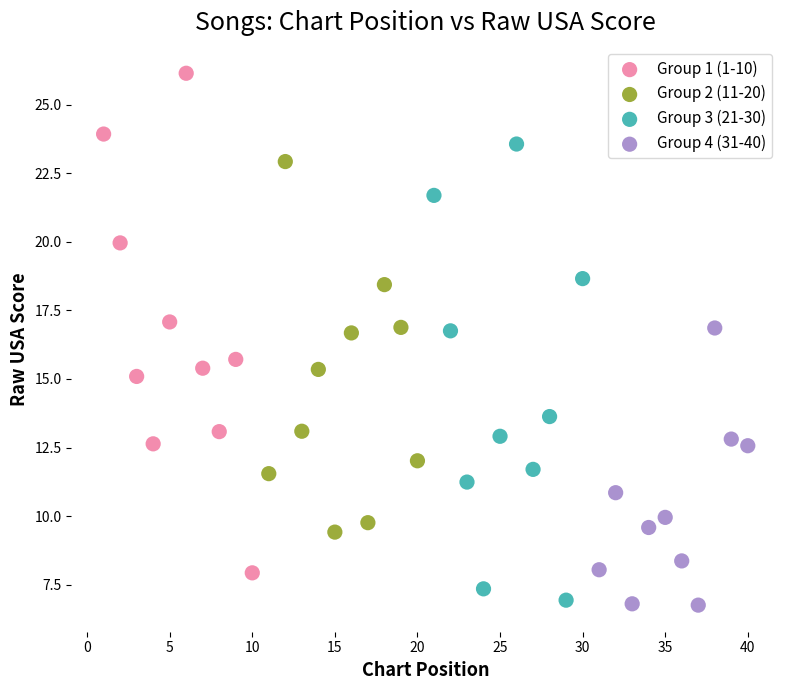

Which series contains the lowest Y value?

Group 4 (31-40)